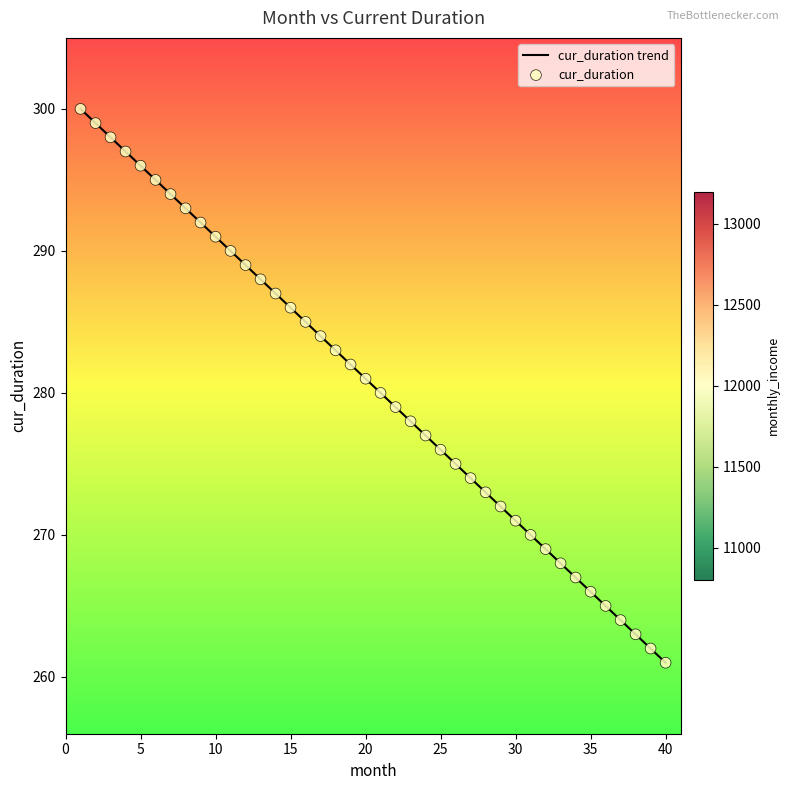

What is the difference between the maximum and minimum values?

39